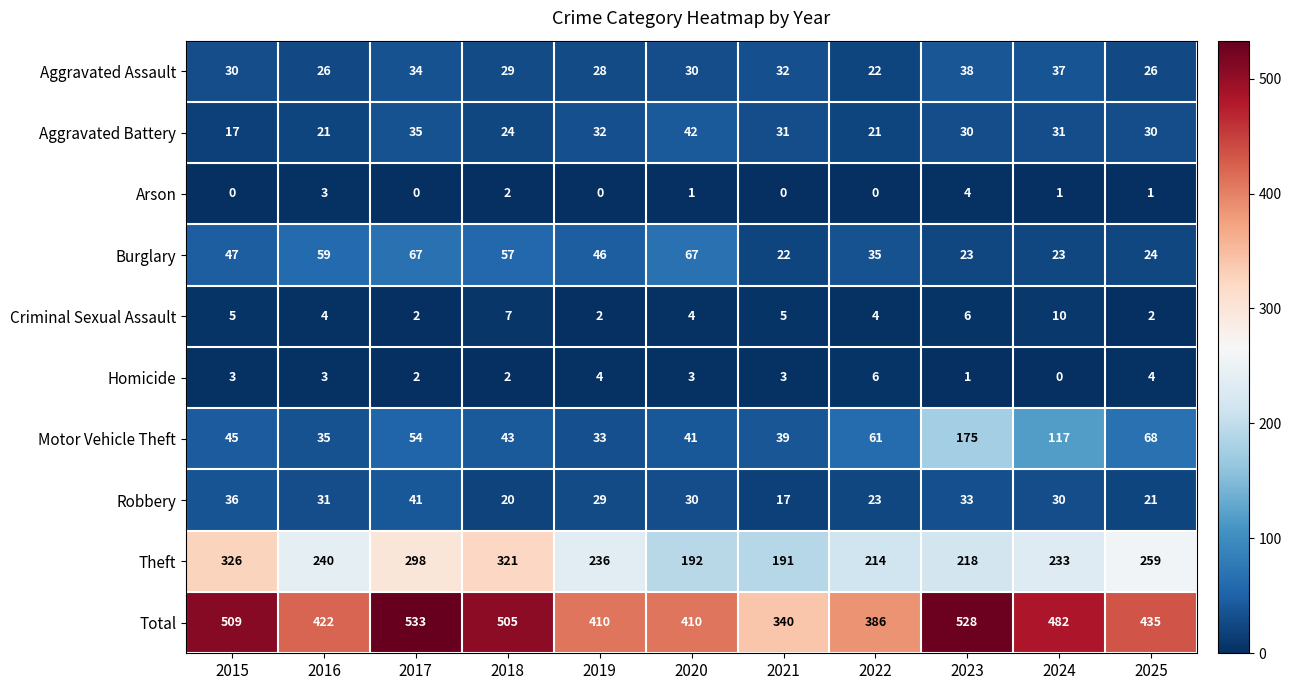

Which series has the largest range (max minus min)?

Total